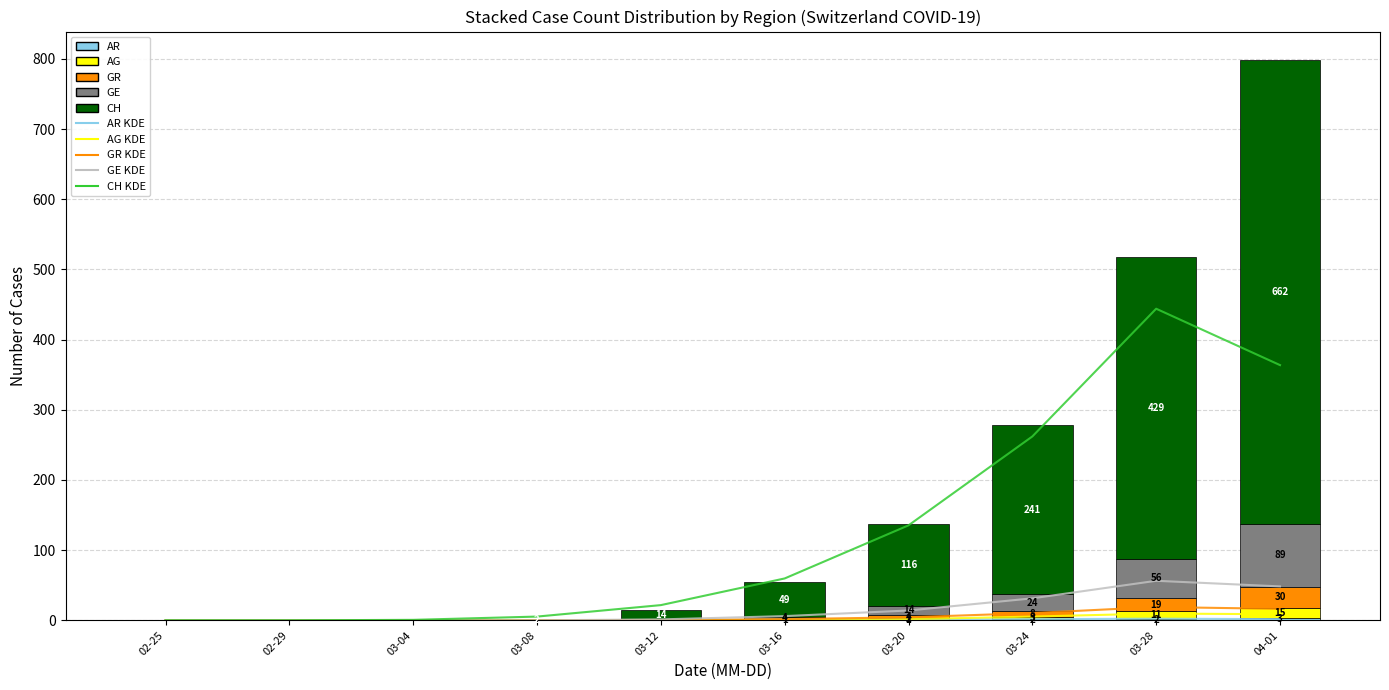

The CH series shows 0 at 2020-03-06. True or false?

False